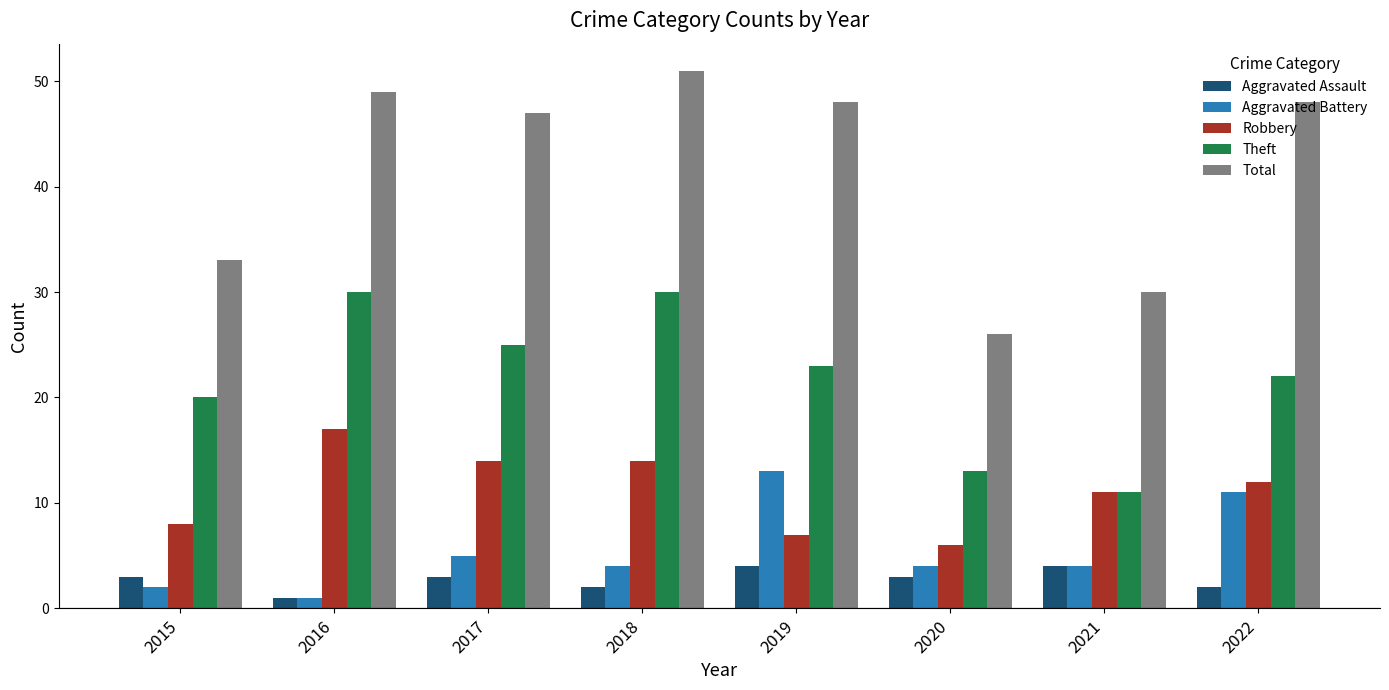

What is the difference between the maximum and minimum values in the Total series?

25